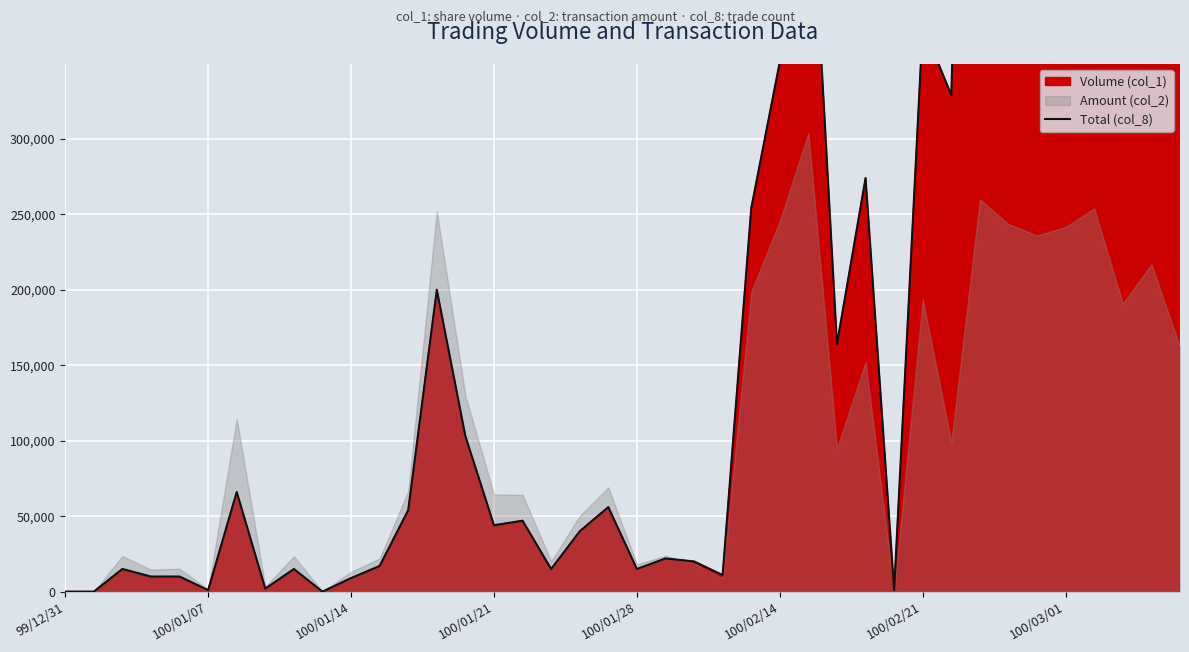

What is the sum of all values?

8684000